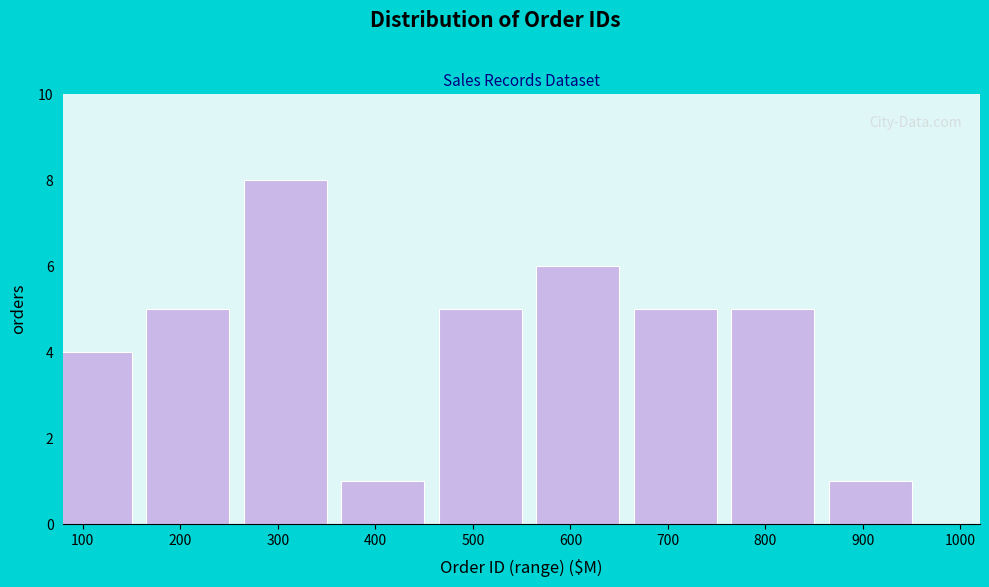

Reading left to right, transcribe all the data shown in this chart.

100=4	200=5	300=8	400=1	500=5	600=6	700=5	800=5	900=1